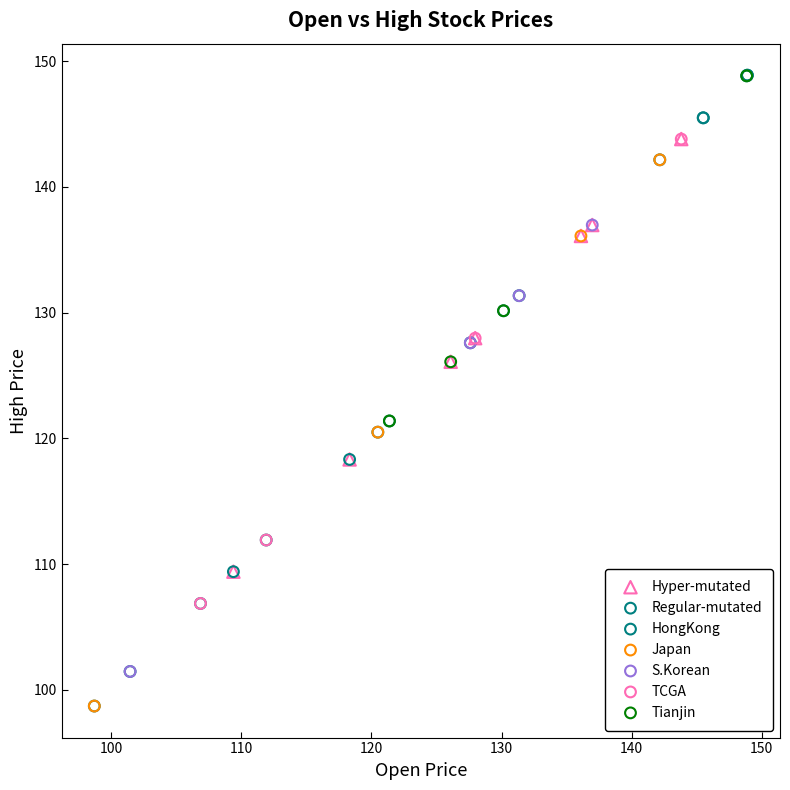

Which series has the widest spread of Y values?

Regular-mutated